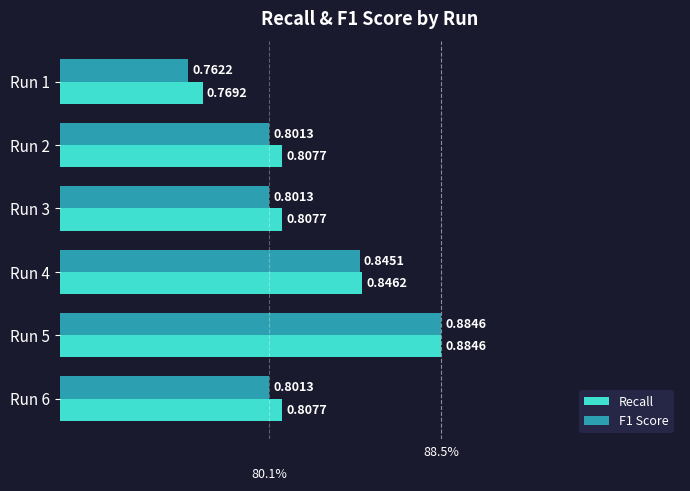

Which series has the largest range (max minus min)?

F1 Score